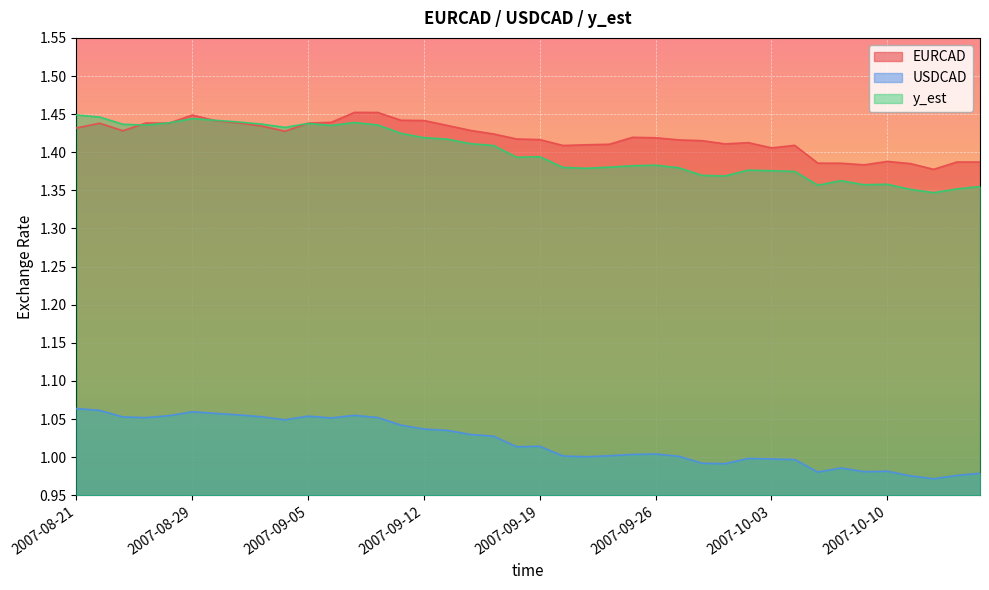

True or false: y_est has more than 1 interior local peaks.

True